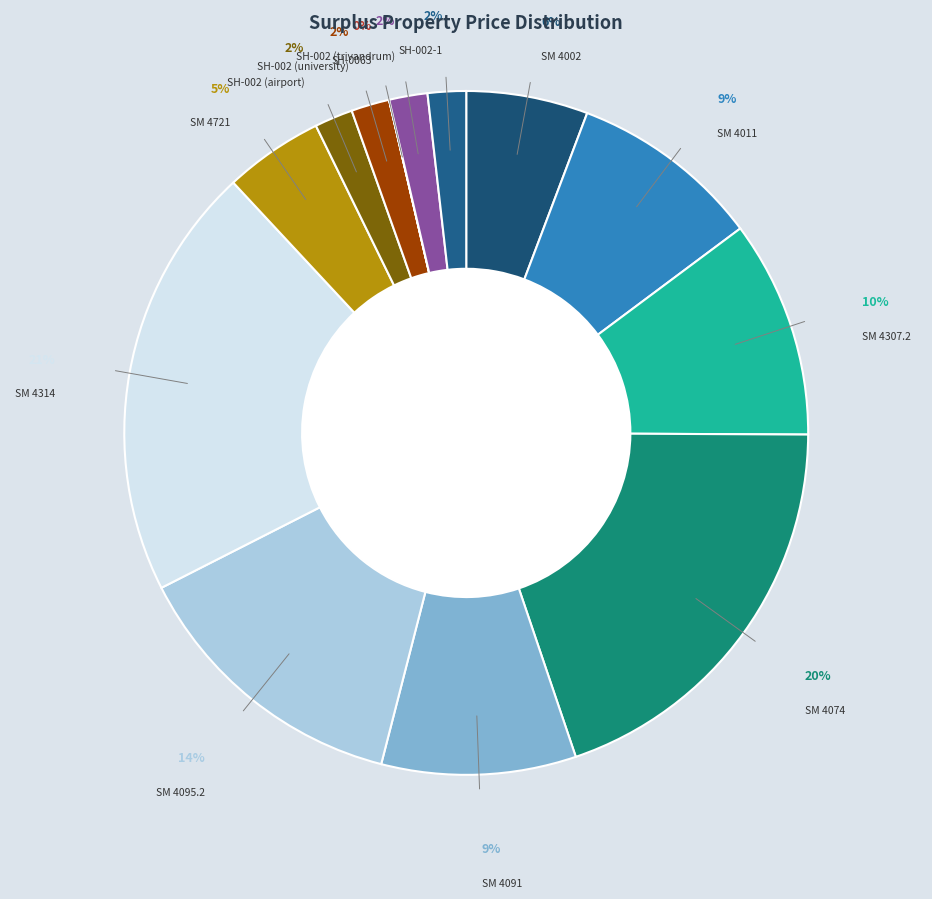

What is the largest slice in the pie chart?

SM 4314